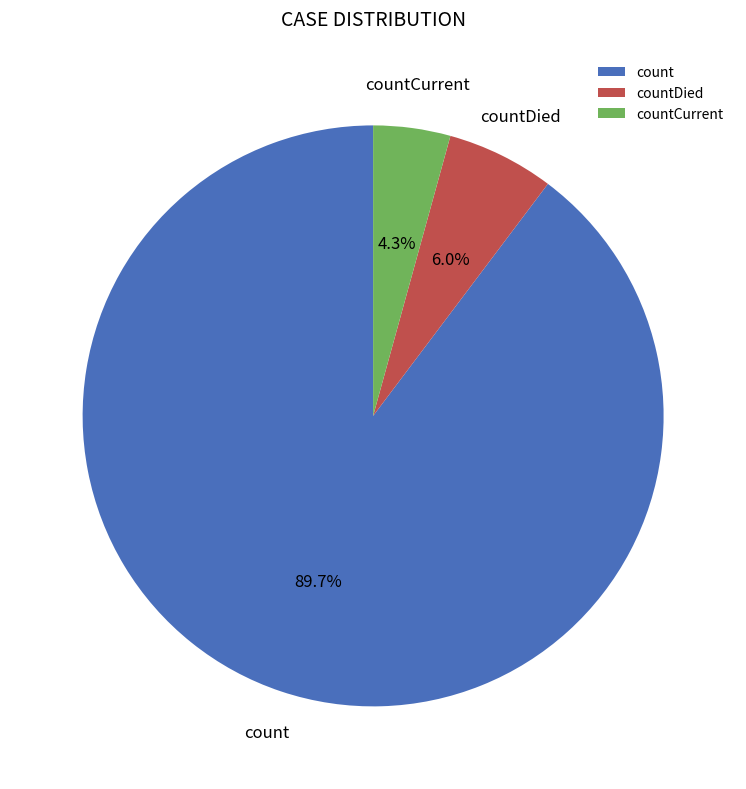

Does countCurrent represent more than half of the total?

No